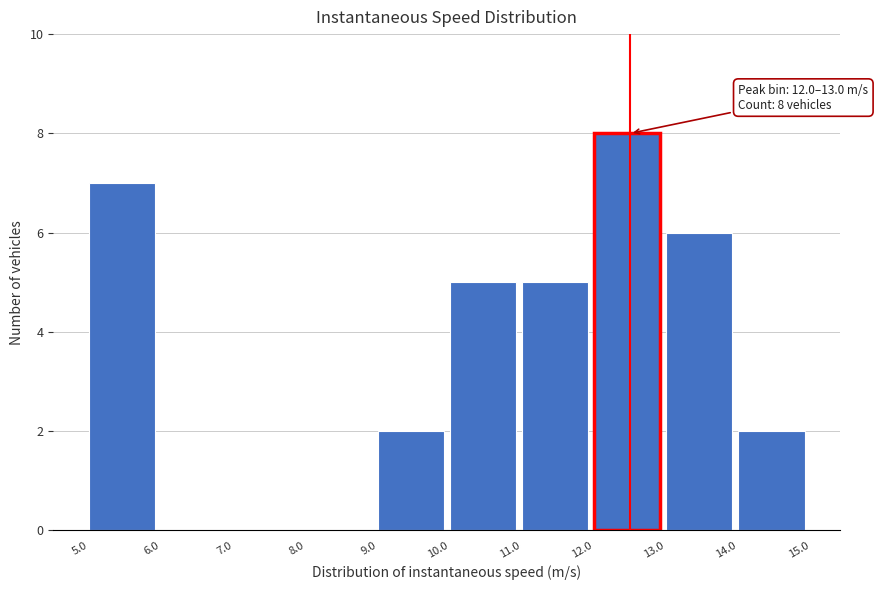

Which range on the x-axis has the tallest bar?

12.0 to 13.0